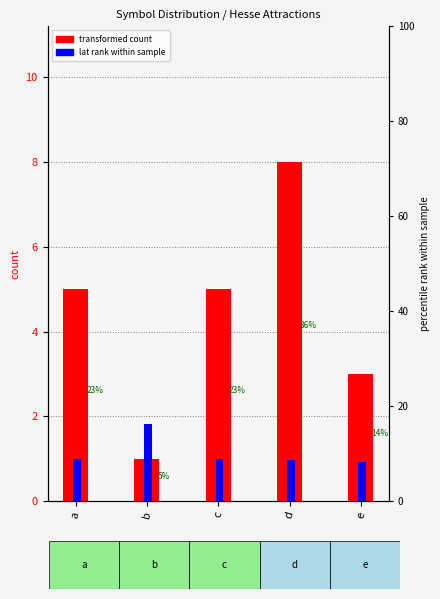

True or false: lat offset has a value of 0.9 at e.

True